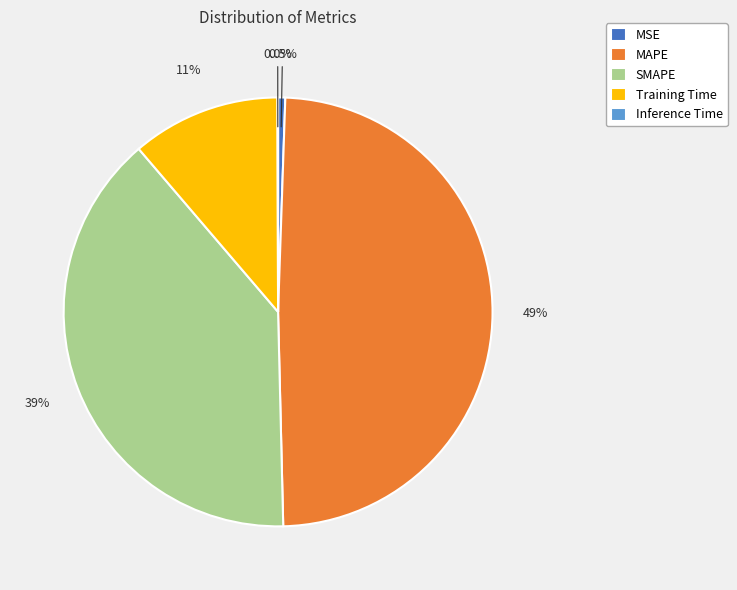

Does any single category account for the majority?

No